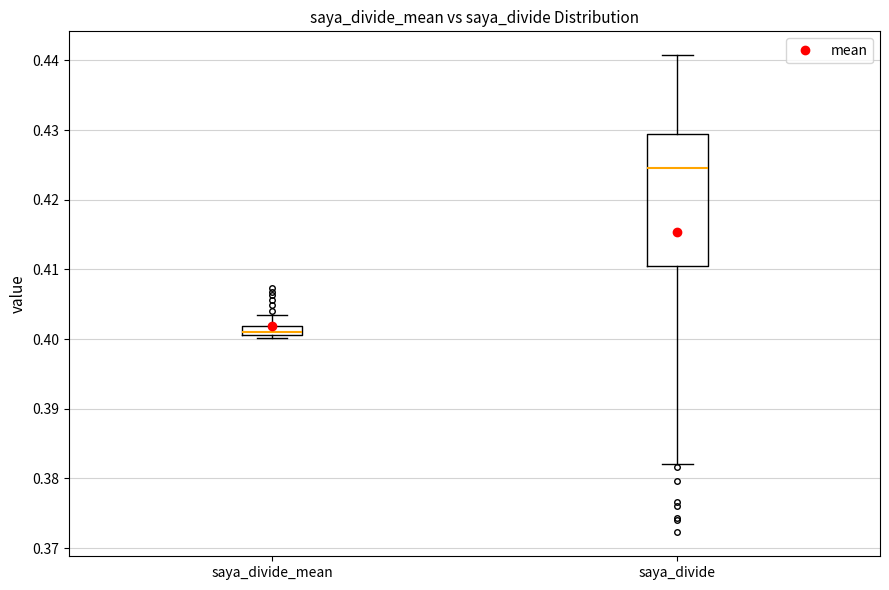

Which box's median line is the lowest?

saya_divide_mean